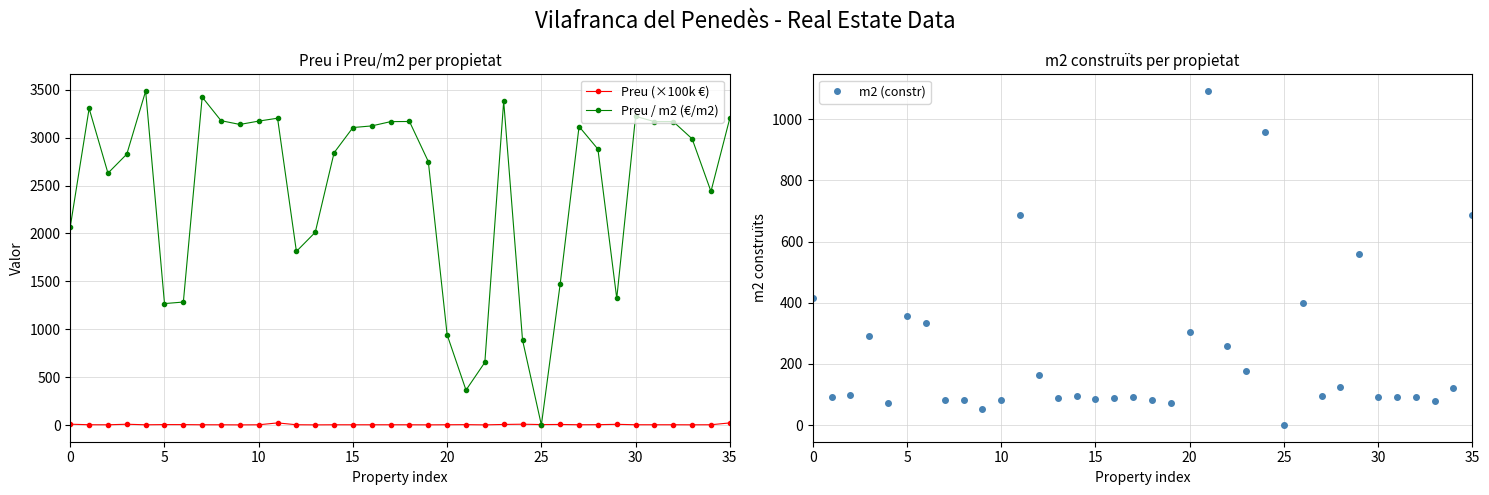

True or false: m2 (constr) has more than 2 interior local peaks.

True